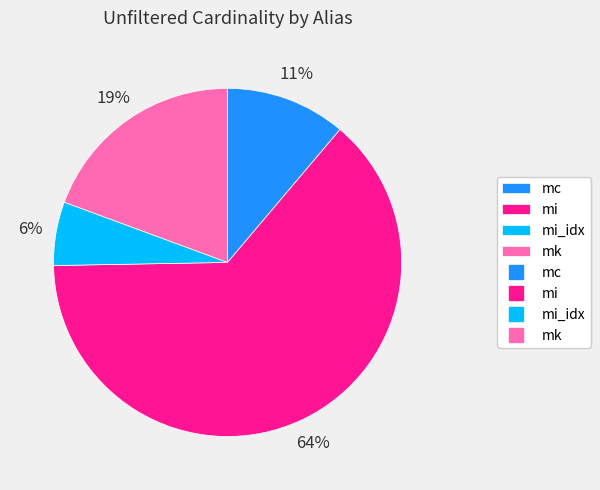

Count the number of slices in the pie.

4